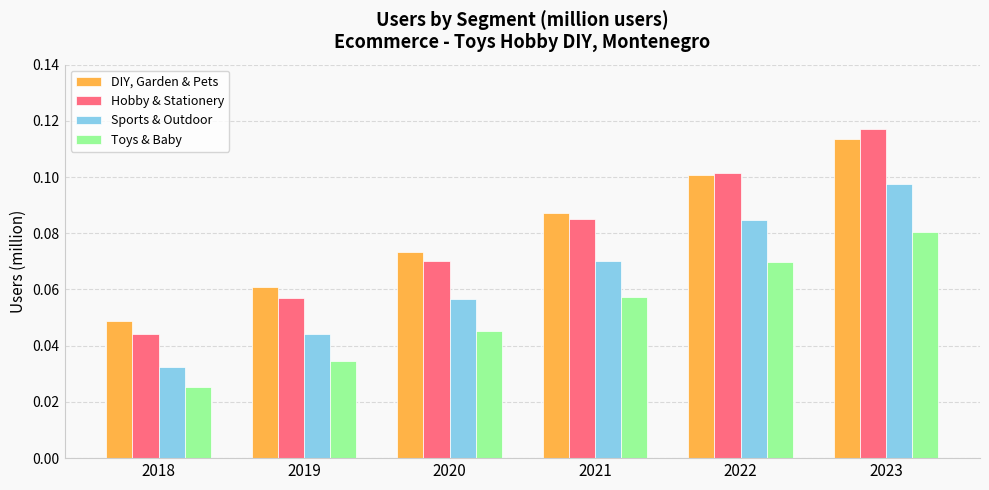

How many bars are there in each group?

4